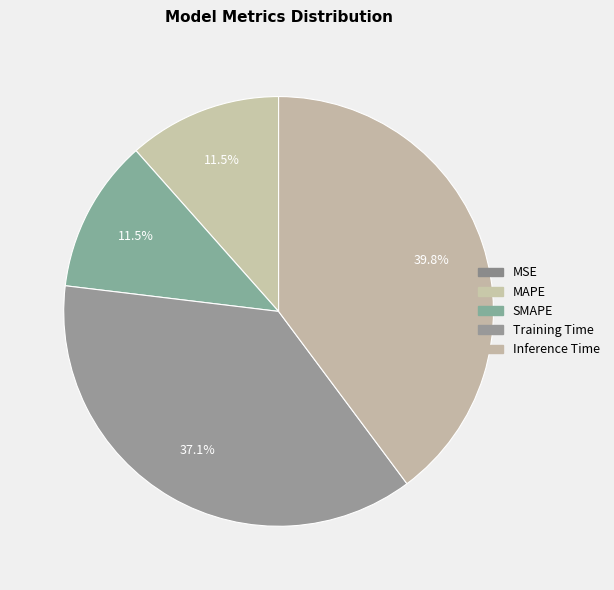

To the nearest percent, what percentage of the pie is MAPE?

12%